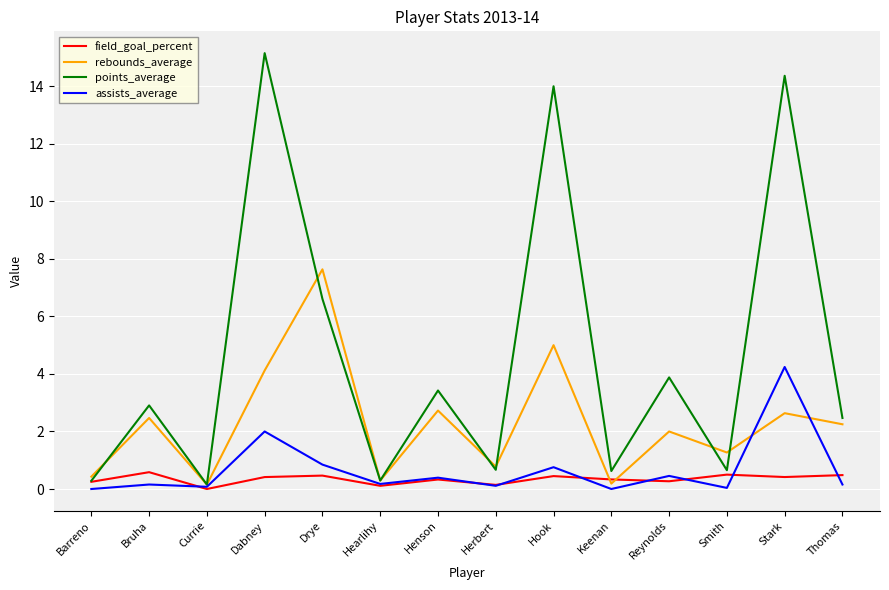

List the series in order of their peak value, highest first.

points_average, rebounds_average, assists_average, field_goal_percent